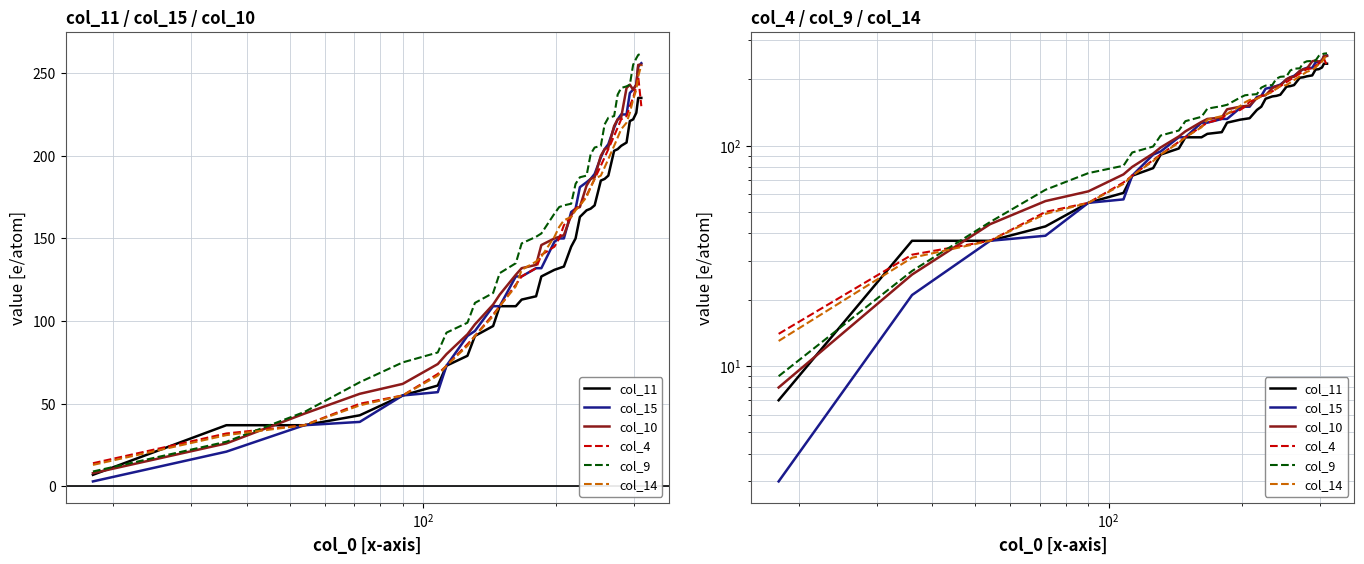

What is the difference between the second highest and second lowest values in the col_11 series?

198